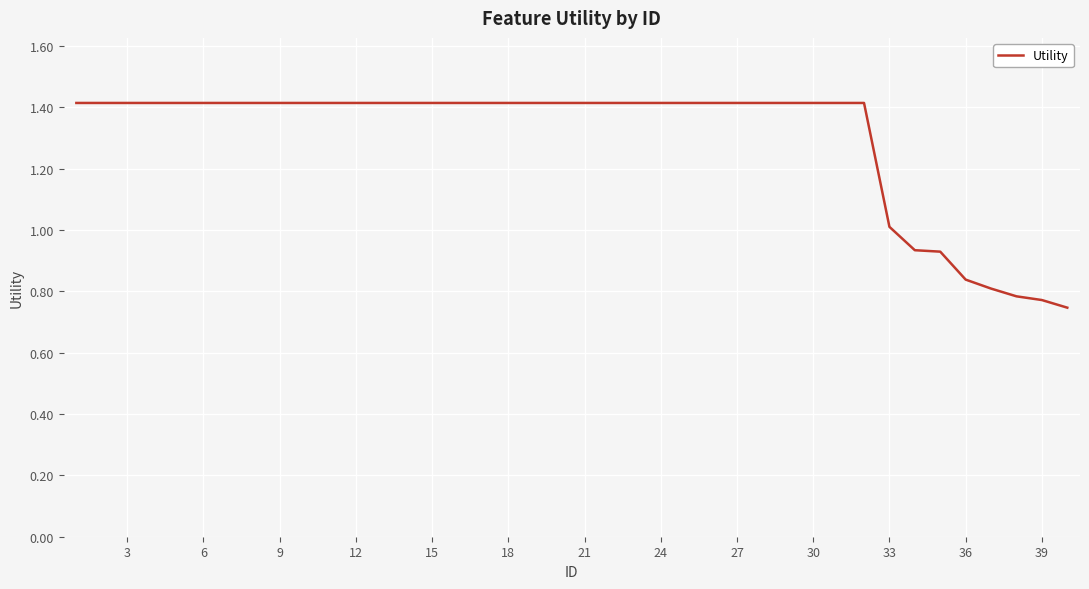

What is the maximum value shown in the chart?

1.4